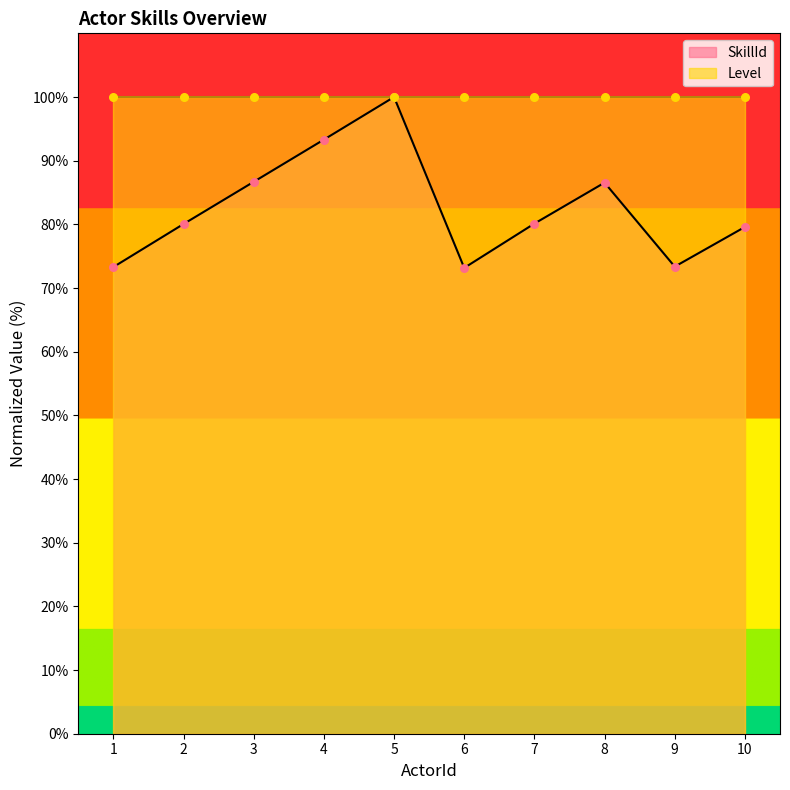

Approximately how many times larger is the value at 7 compared to 6?

1.1